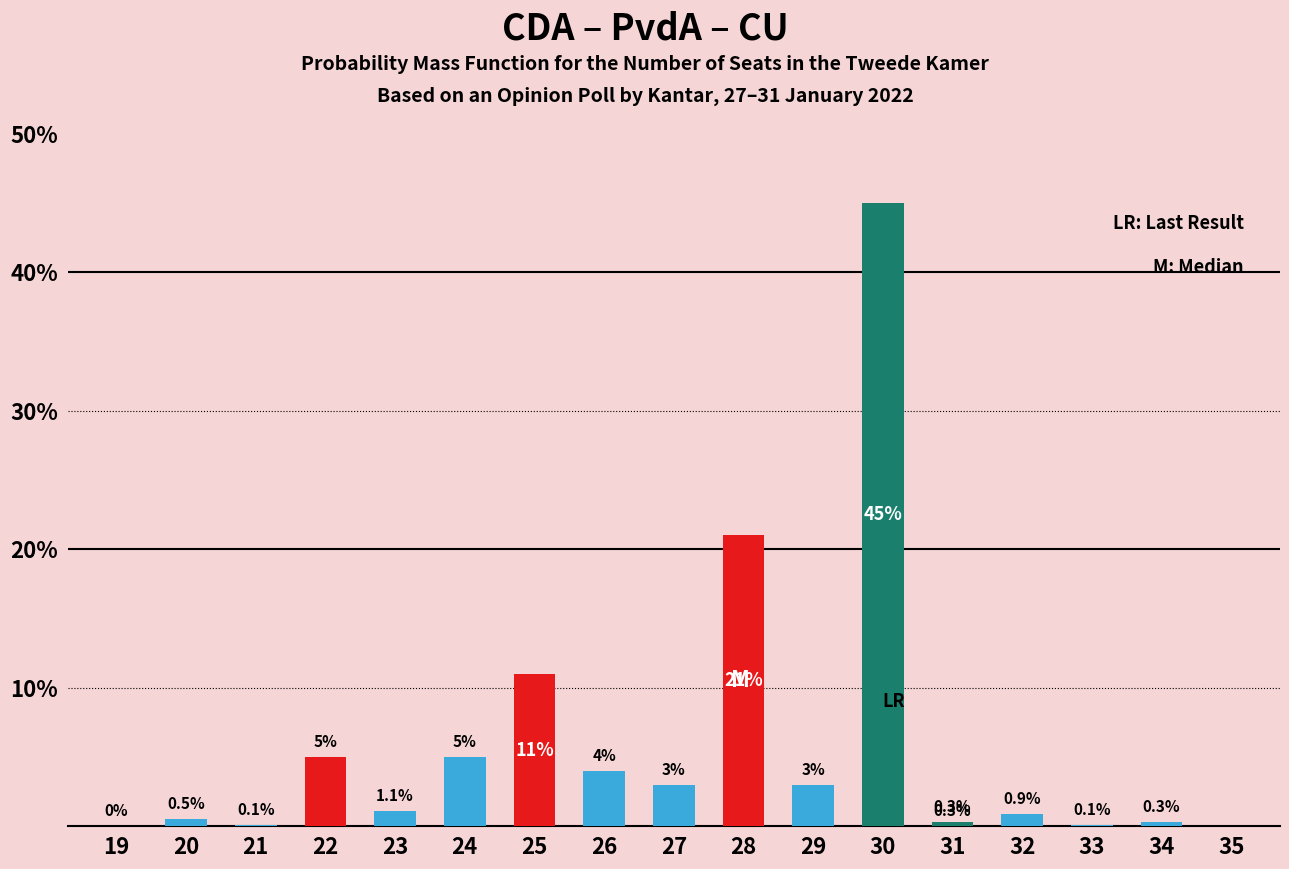

Reading right to left, what are all the values shown in this chart?

CDA: 35=0.0	34=0.0	33=0.0	32=0.0	31=0.0	30=0.0	29=0.0	28=21.0	27=0.0	26=0.0	25=11.0	24=0.0	23=0.0	22=5.0	21=0.0	20=0.0	19=0.0
PvdA: 35=0.0	34=0.3	33=0.1	32=0.9	31=0.0	30=0.0	29=3.0	28=0.0	27=3.0	26=4.0	25=0.0	24=5.0	23=1.1	22=0.0	21=0.1	20=0.5	19=0.0
CU: 35=0.0	34=0.0	33=0.0	32=0.0	31=0.3	30=45.0	29=0.0	28=0.0	27=0.0	26=0.0	25=0.0	24=0.0	23=0.0	22=0.0	21=0.0	20=0.0	19=0.0